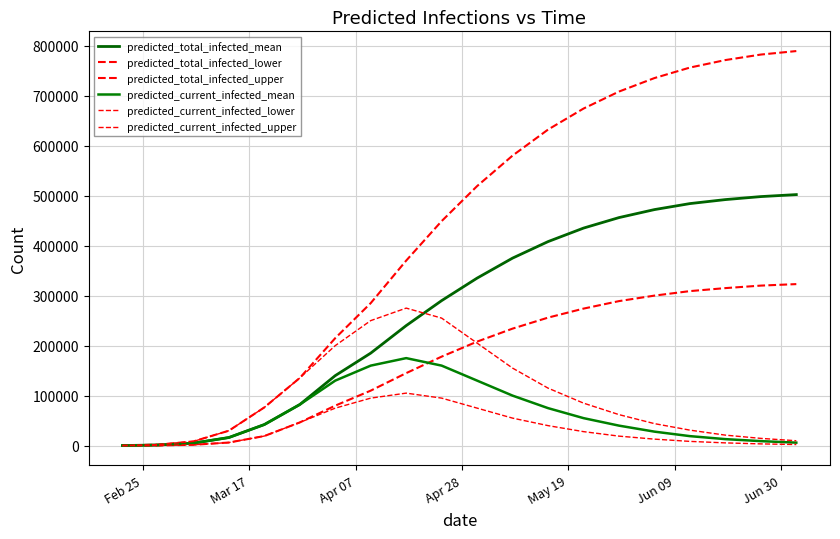

True or false: predicted_current_infected_mean and predicted_current_infected_lower cross at least once.

False